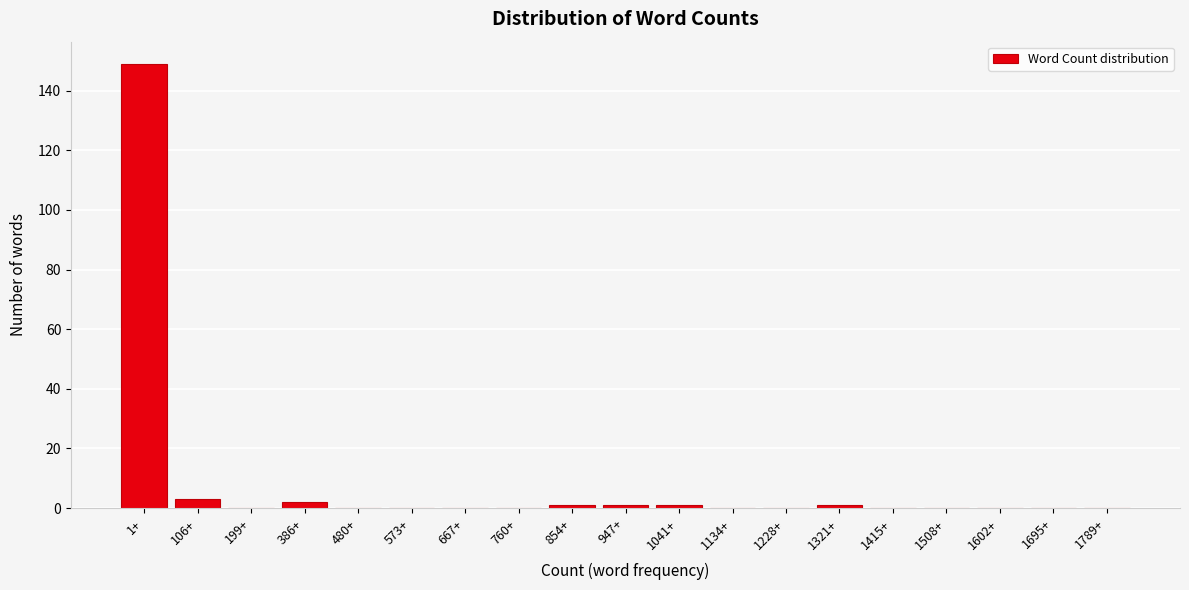

Reading right to left, what are all the values shown in this chart?

1789+=0	1695+=0	1602+=0	1508+=0	1415+=0	1321+=1	1228+=0	1134+=0	1041+=1	947+=1	854+=1	760+=0	667+=0	573+=0	480+=0	386+=2	199+=0	106+=3	1+=149